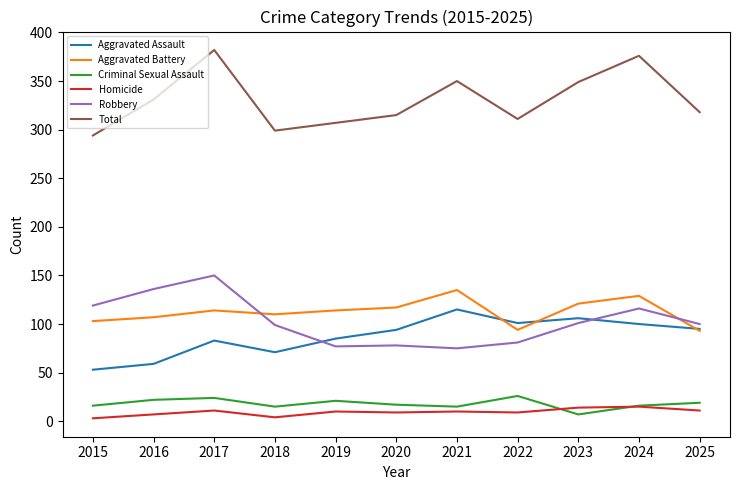

Which series has the widest spread of values?

Total